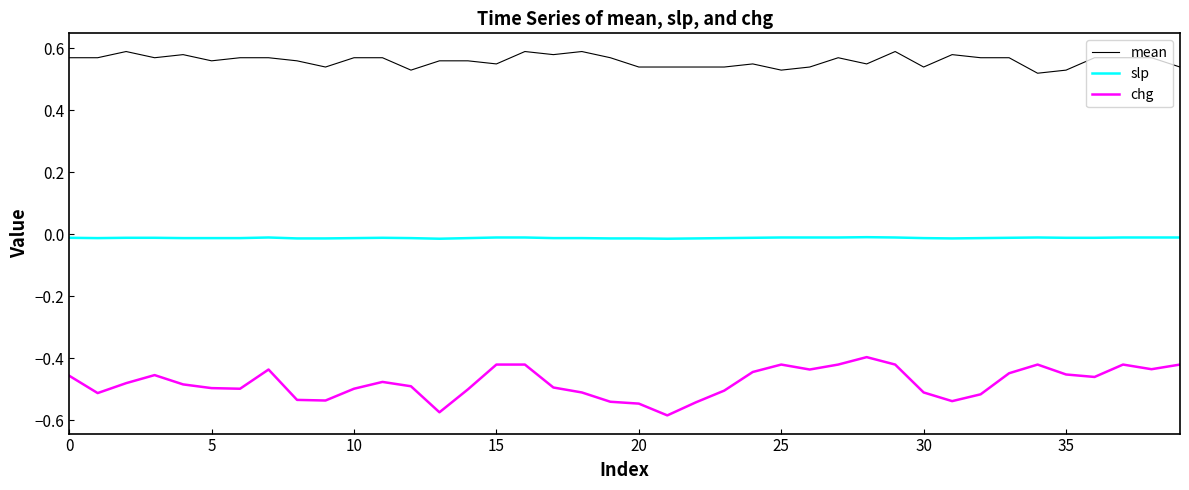

List the series in order of their overall mean, highest first.

mean, slp, chg